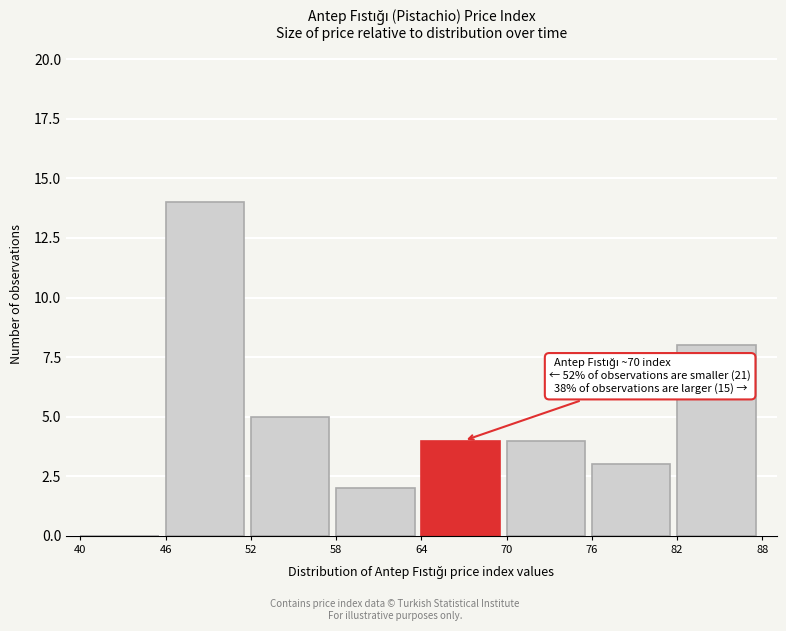

Which range on the x-axis has the tallest bar?

46 to 52